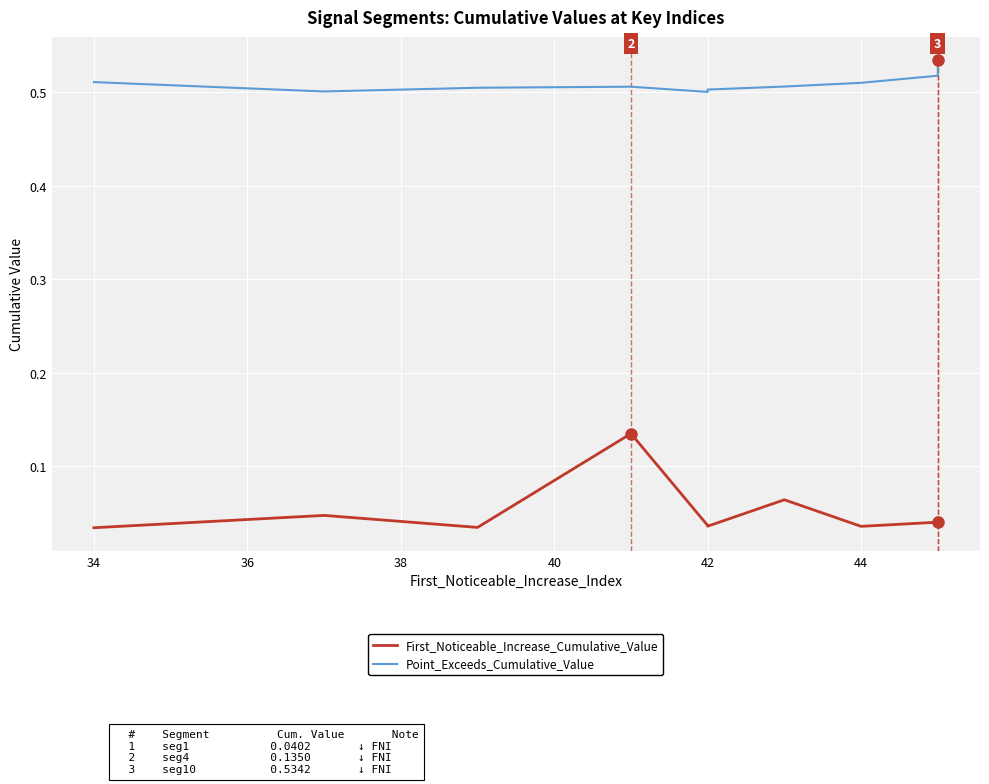

How many interior local valleys does the First_Noticeable_Increase_Cumulative_Value series have?

3